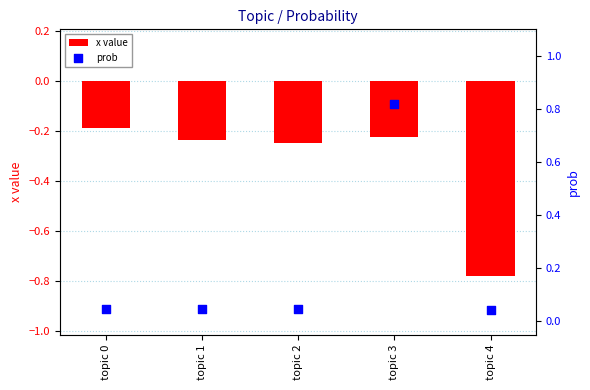

Which series has the largest total across all categories?

prob